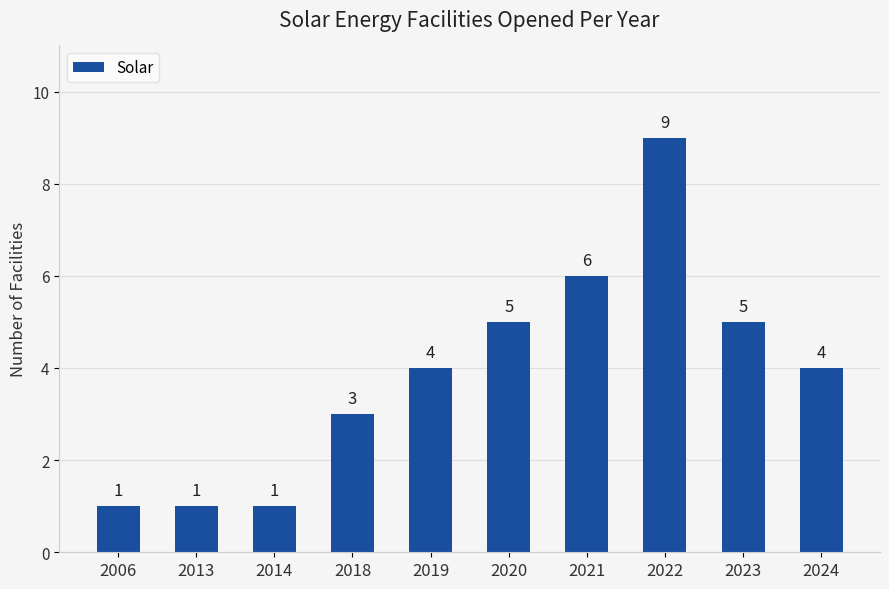

Is it true that the value at 2020 is 5?

True